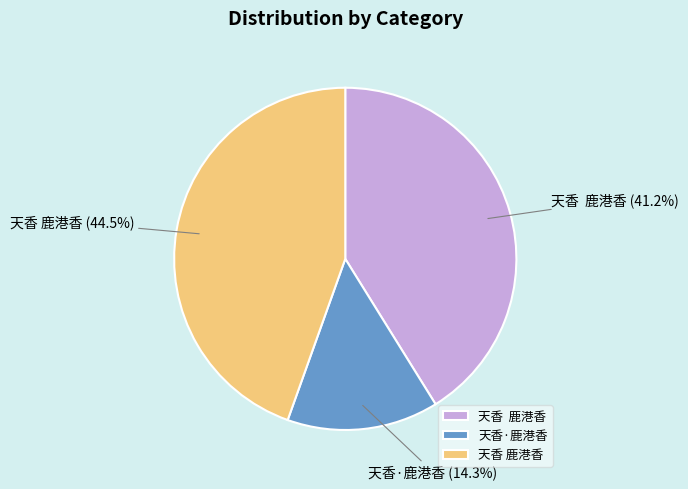

Count the number of slices in the pie.

3